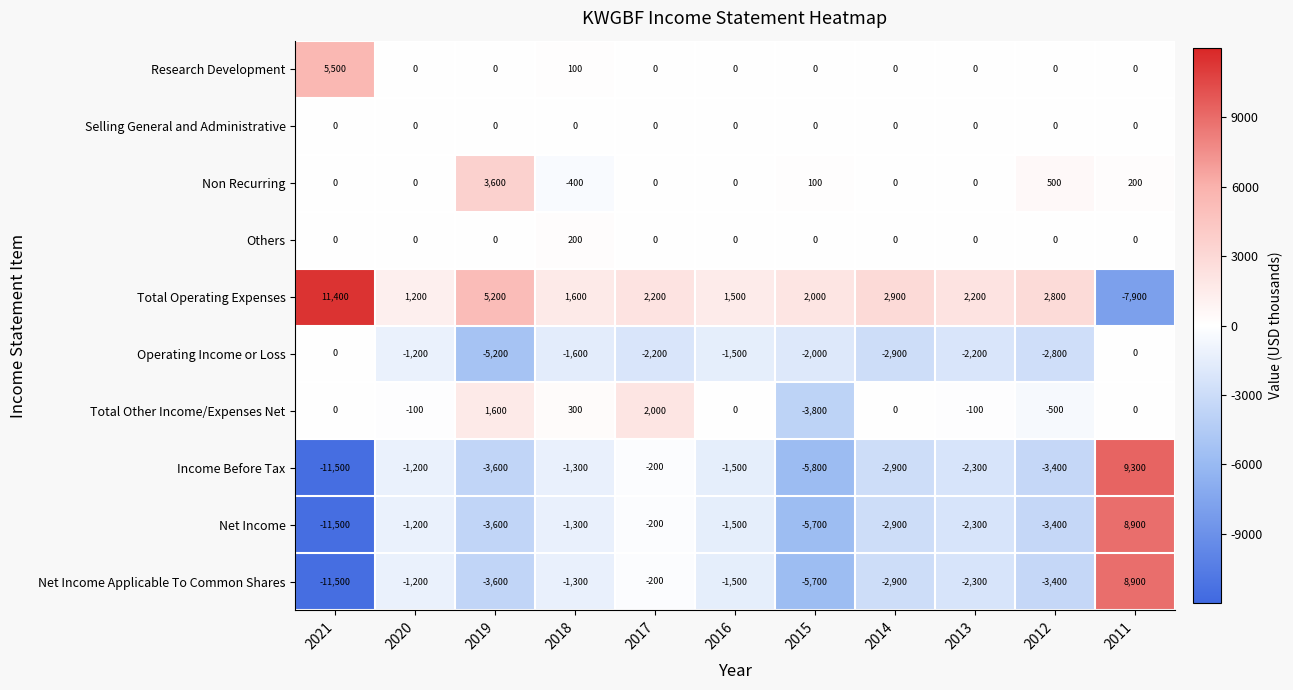

The value of Net Income Applicable To Common Shares at 2016 is -533. True or false?

False